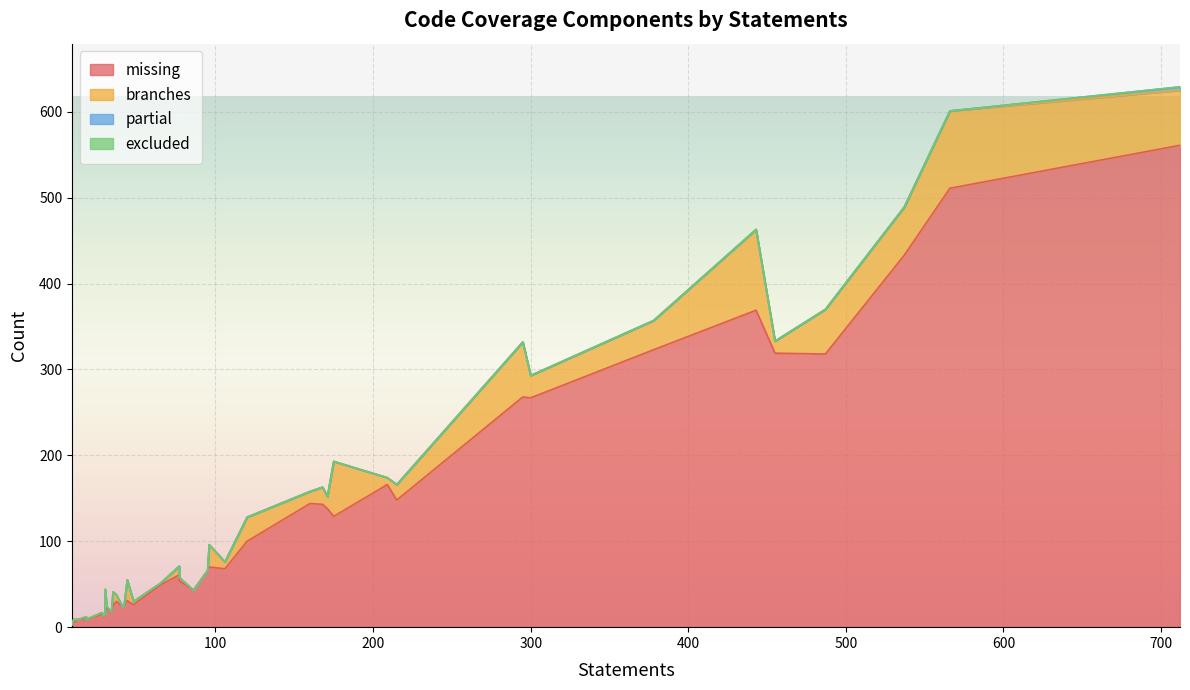

What is the value of the missing point at the 31st from the left?

319